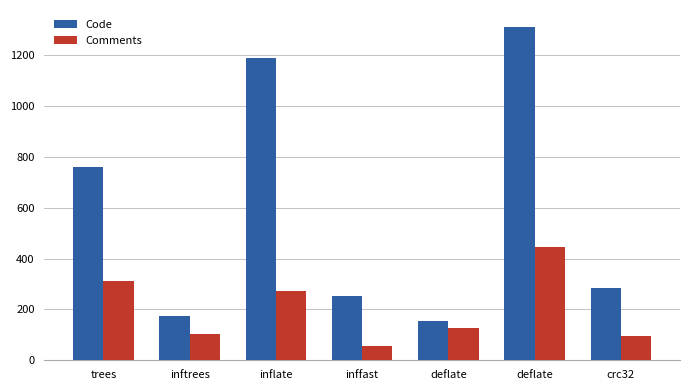

How many groups of bars are there?

7